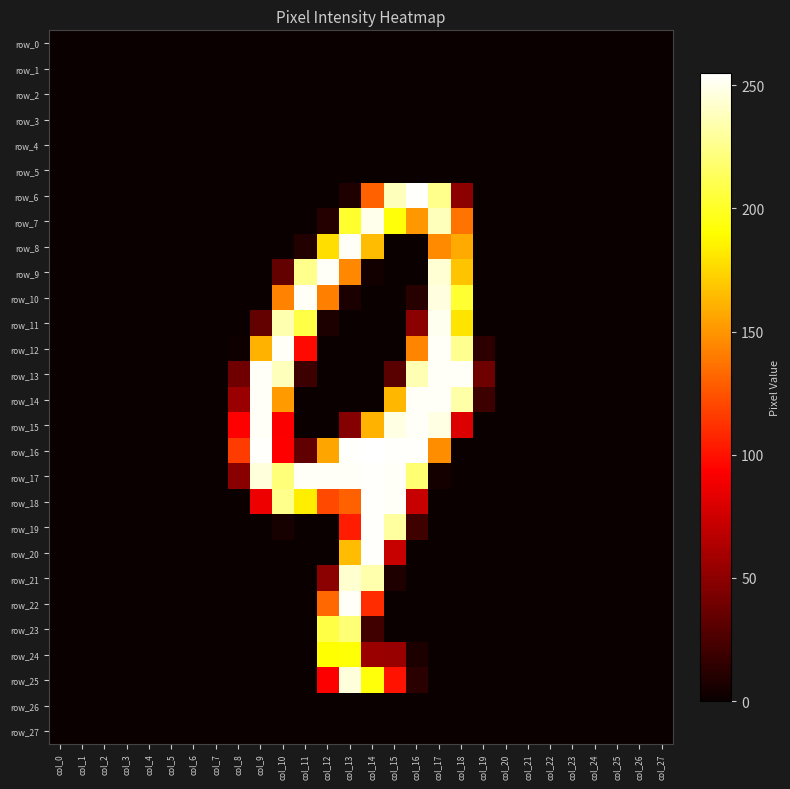

Is it true that row_19 equals 168 at col_21?

False